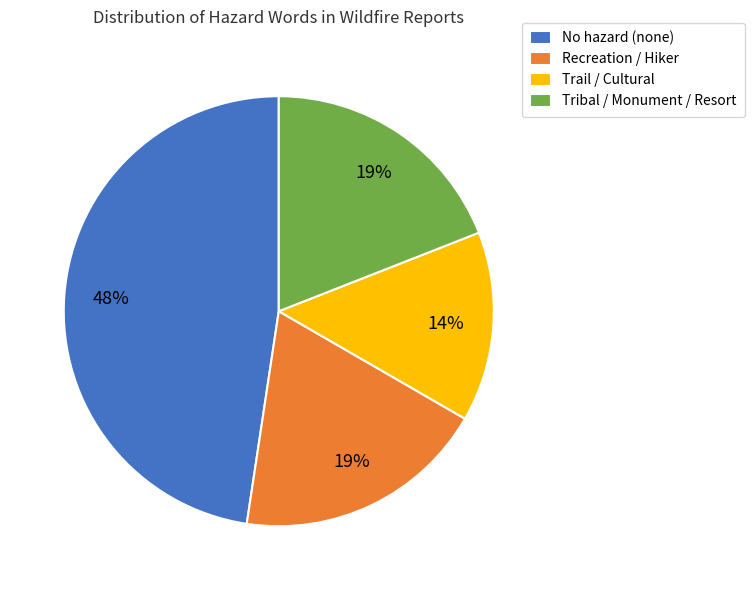

To the nearest percent, what is the average slice percentage?

25%